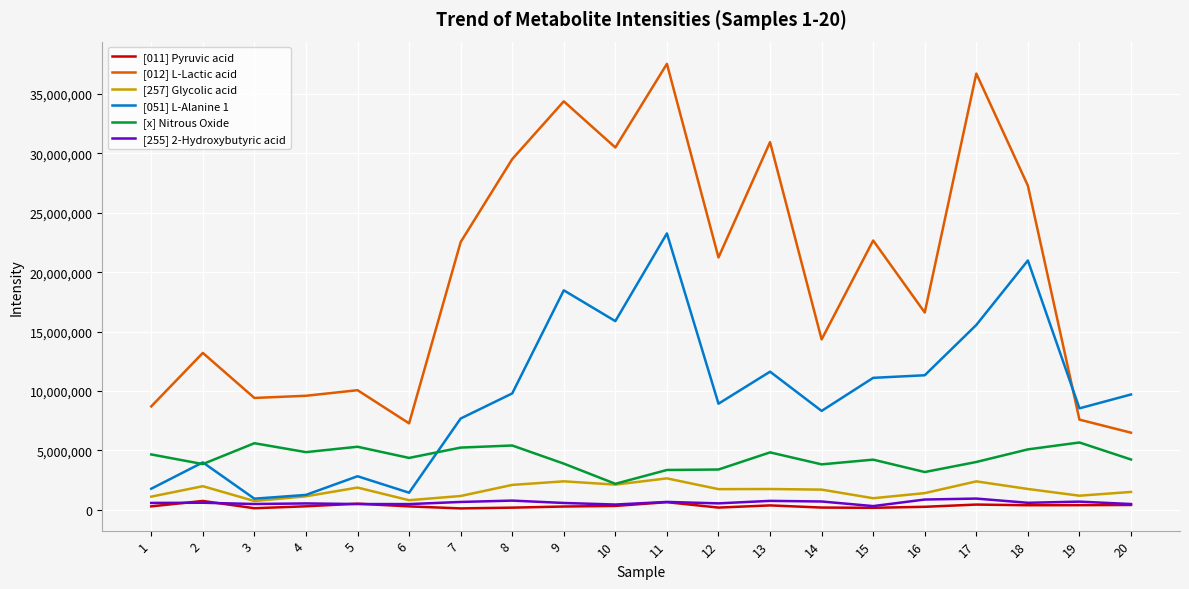

What is the difference between the maximum and second lowest values in the [051] L-Alanine 1 series?

22005023